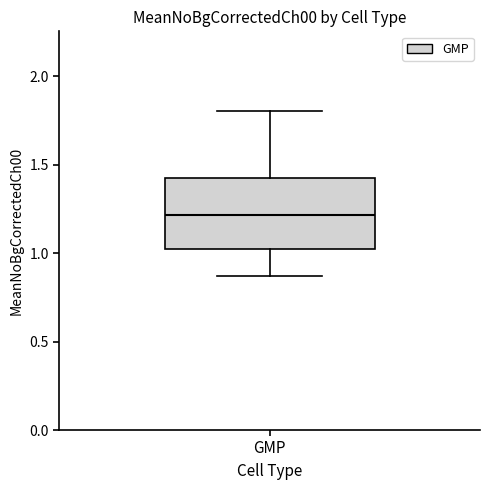

Where is the lower edge of the box for GMP on the y-axis? The values are not printed on the chart, so give them approximately, as read against the axis.

1.00